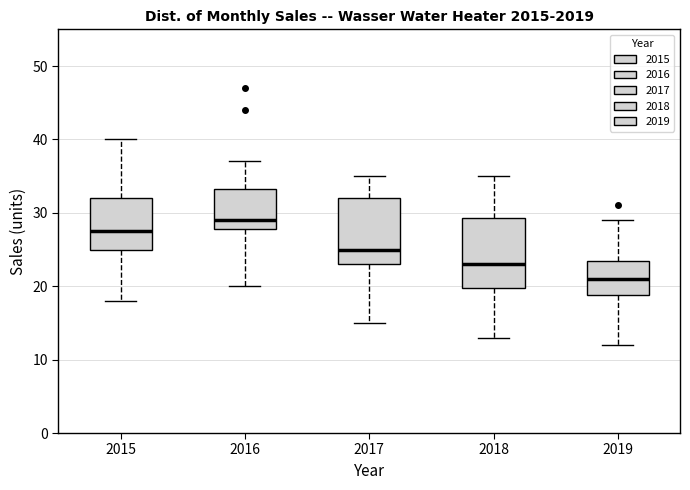

Reading left to right, transcribe this box plot: for each box, give where its median line is, the range the box spans, and where its two whiskers end, as read against the y-axis. The values are not printed on the chart, so give them approximately, as read against the axis.

2015: median 28, box 25 to 32, whiskers 18 to 40
2016: median 29, box 28 to 33, whiskers 20 to 37
2017: median 25, box 23 to 32, whiskers 15 to 35
2018: median 23, box 20 to 29, whiskers 13 to 35
2019: median 21, box 19 to 24, whiskers 12 to 29